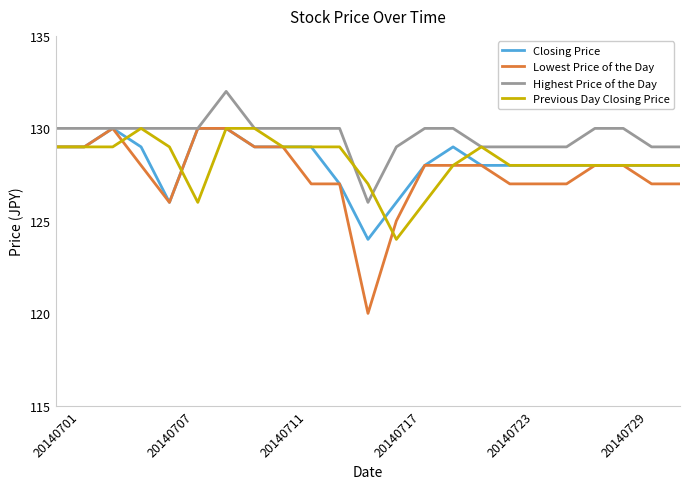

What is the sum of all Closing Price values?

2948